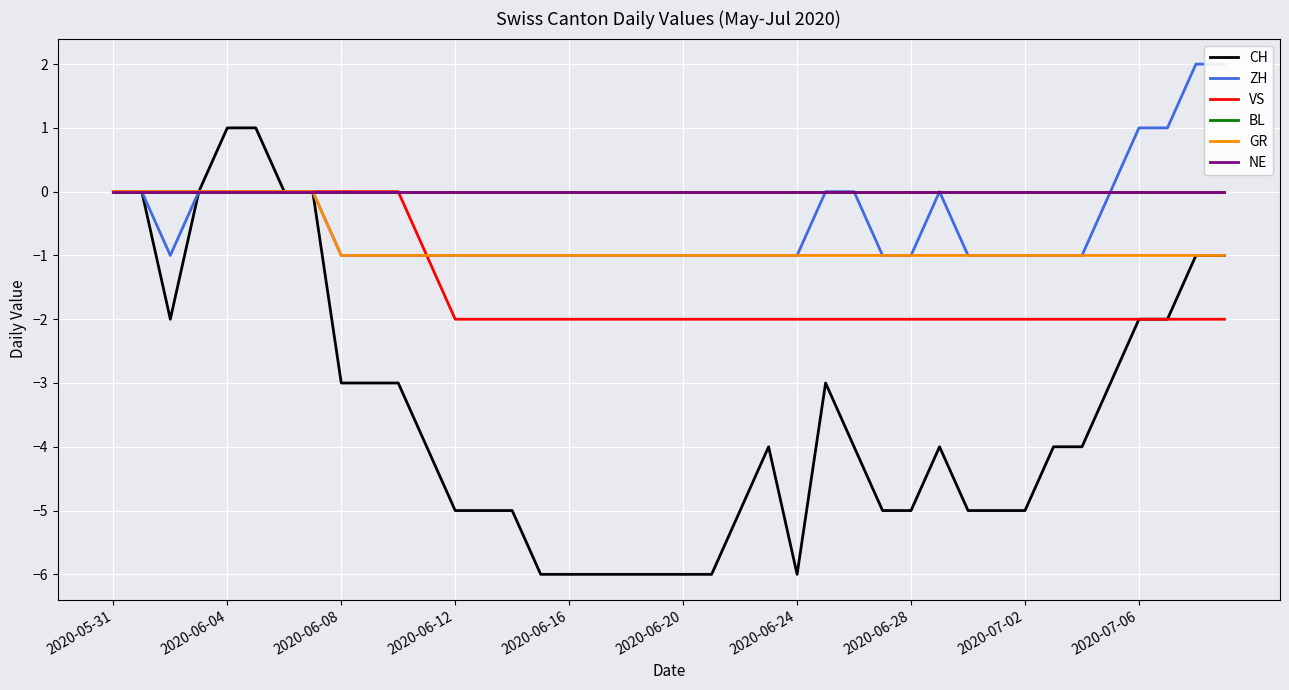

True or false: GR and ZH cross at least once.

False